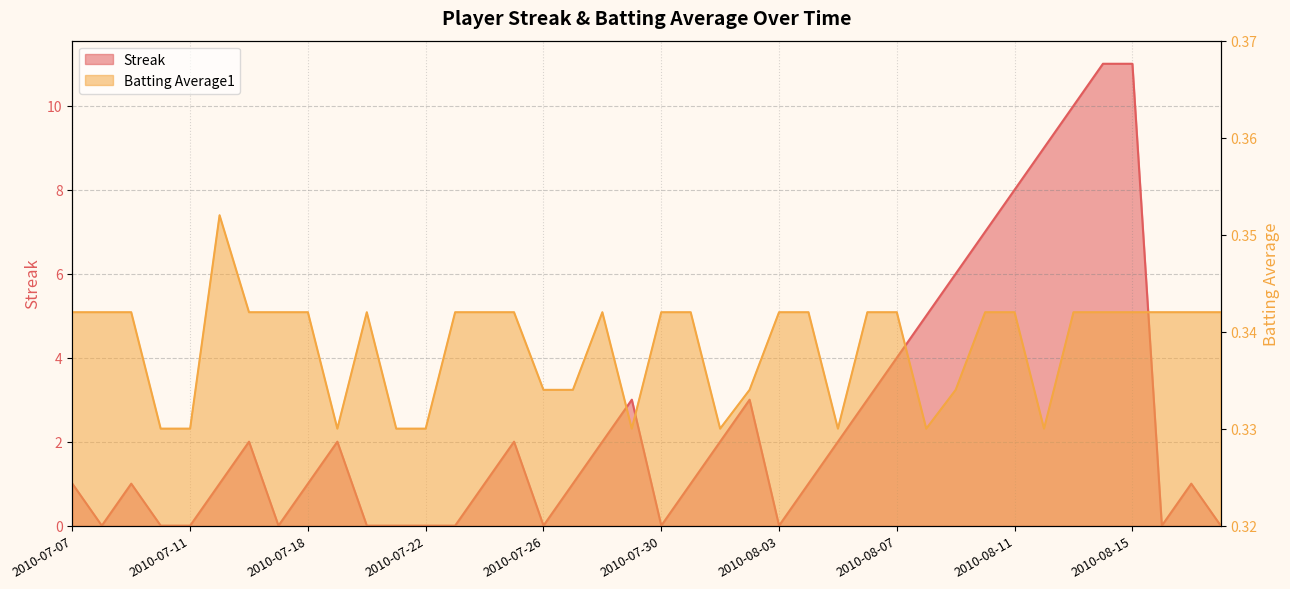

The Batting Average1 series shows 0.3 at 2010-07-19. True or false?

True